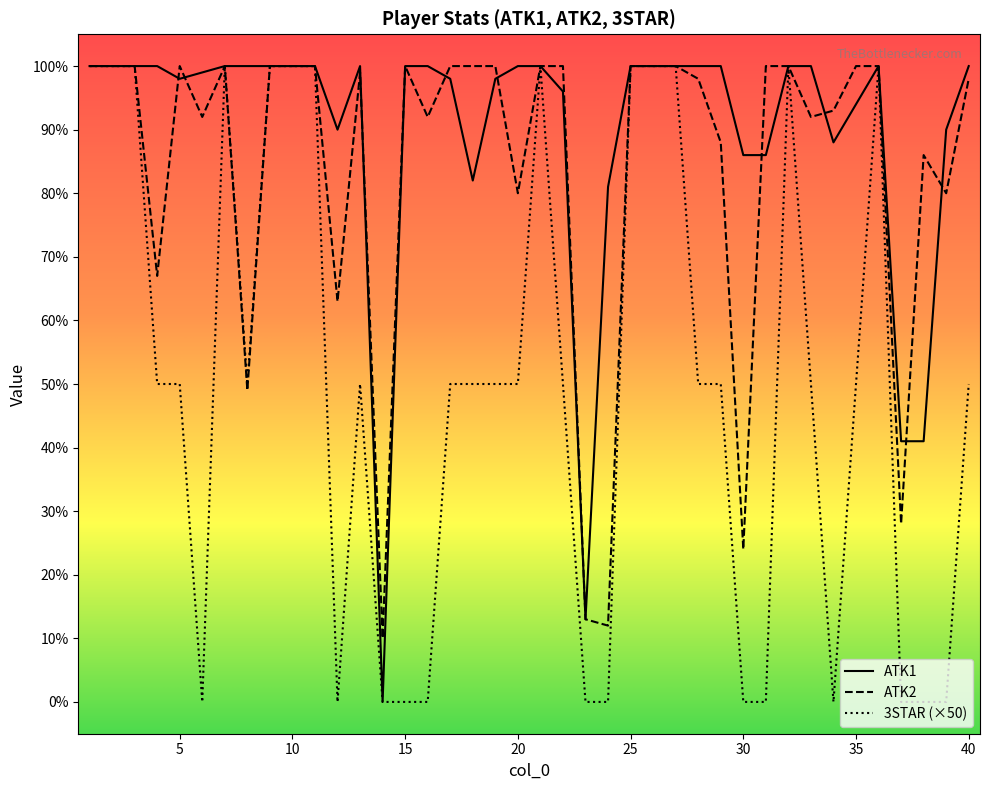

Which series has the largest total across all categories?

ATK1